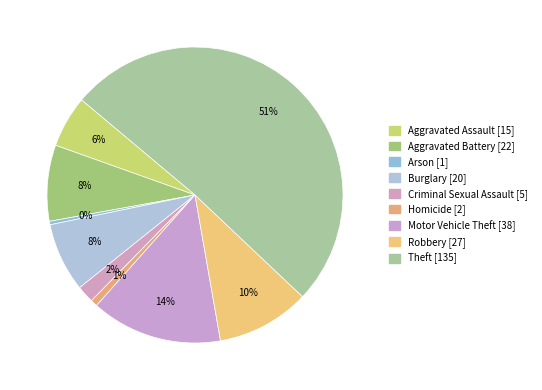

How many slices are in this pie chart?

9